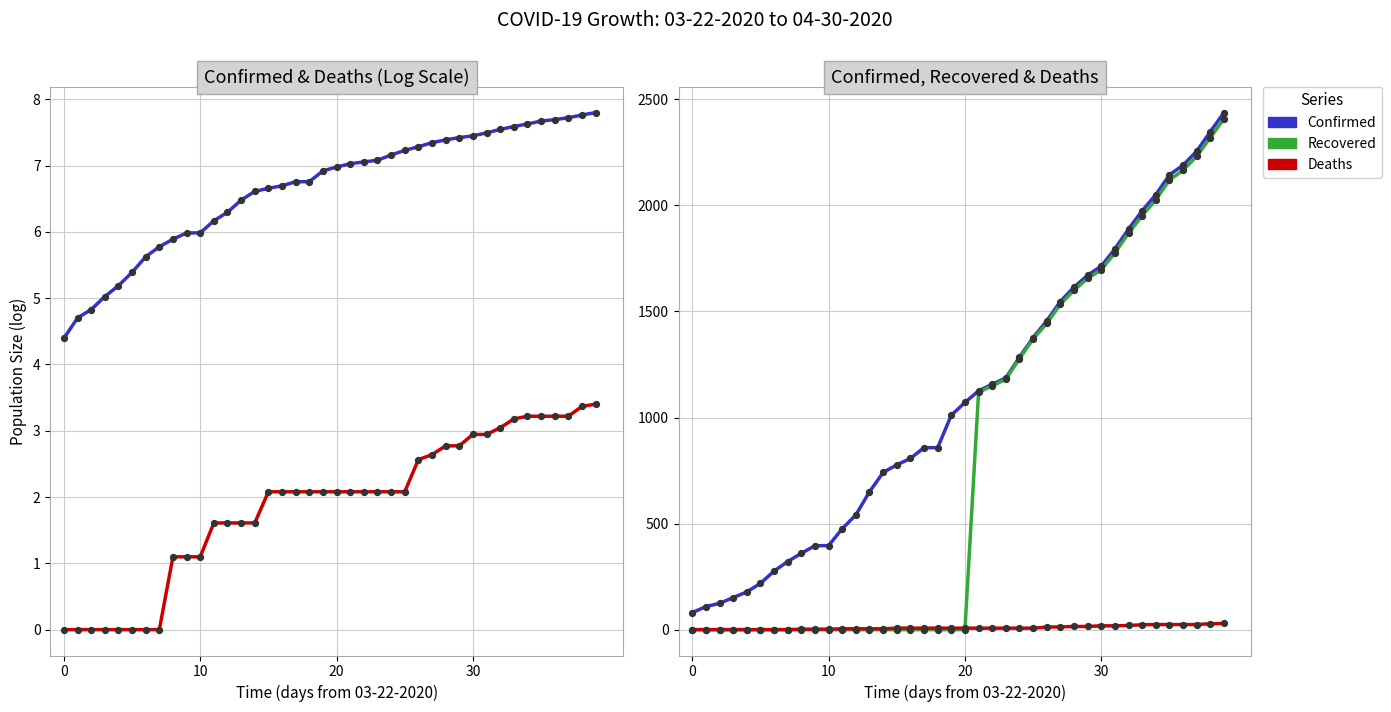

Which series has the largest total across all categories?

Confirmed